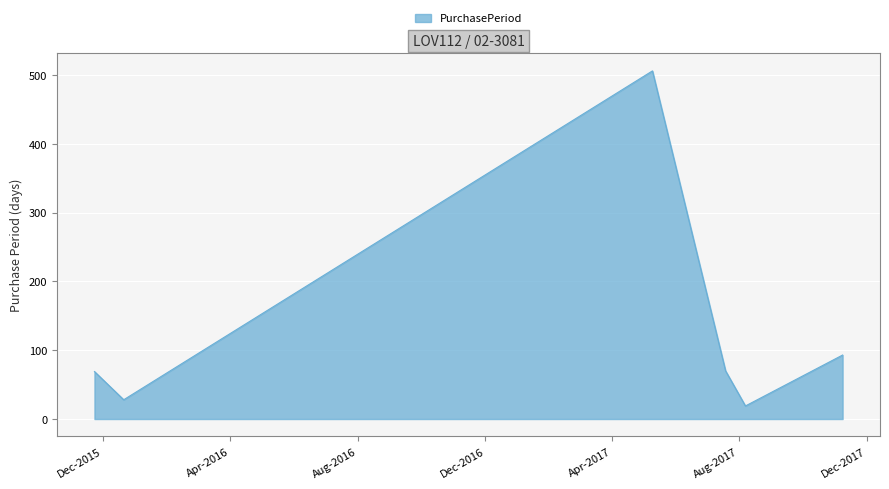

What is the greatest value displayed?

506